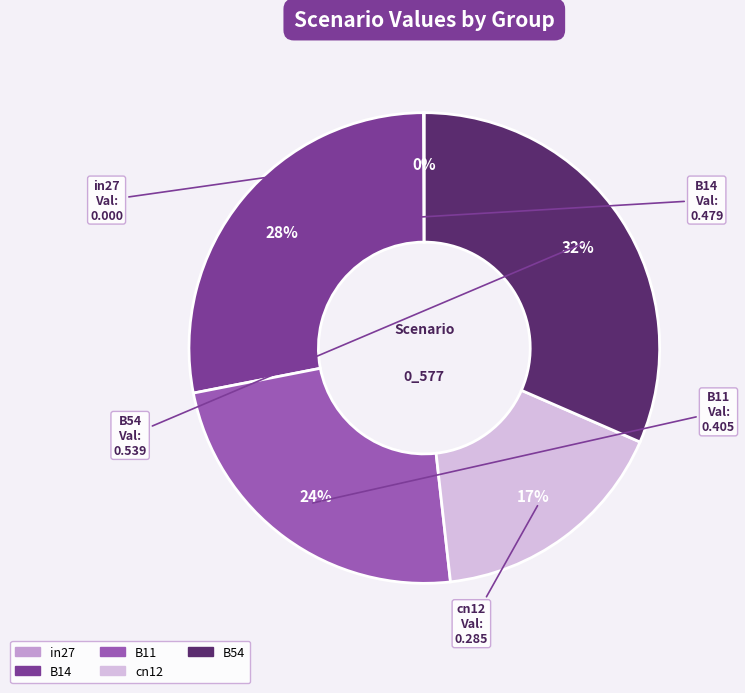

Is there a majority slice in this chart?

No